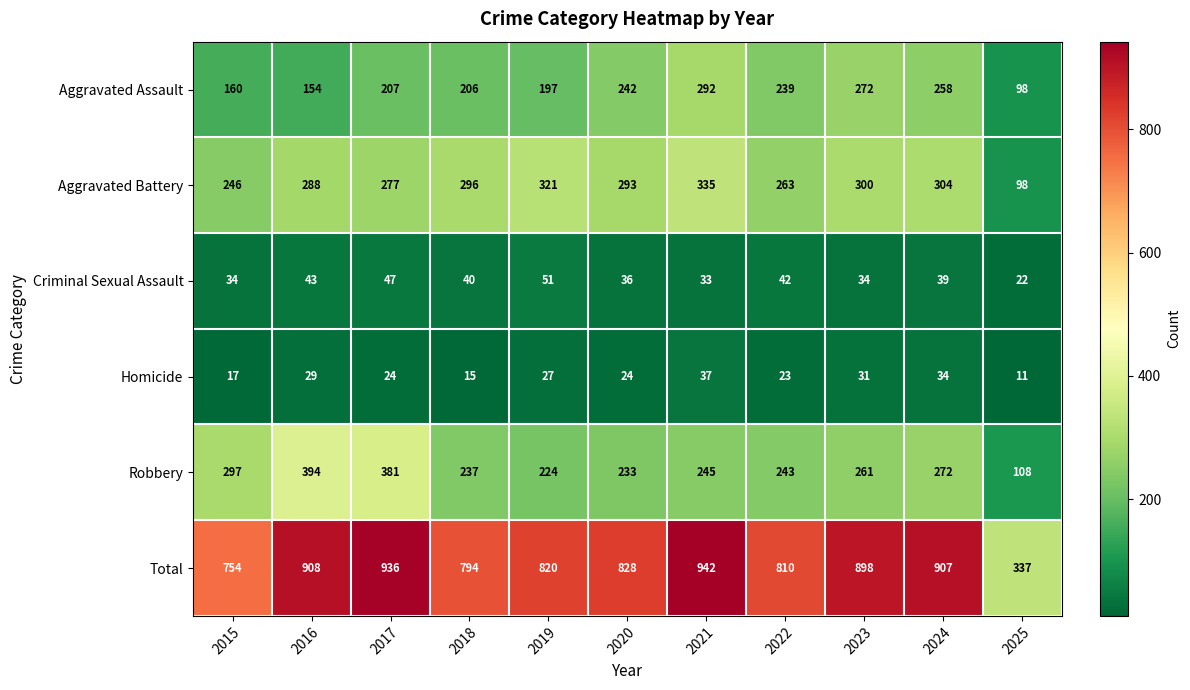

Read the Robbery value at 2018, to the nearest 50.

250